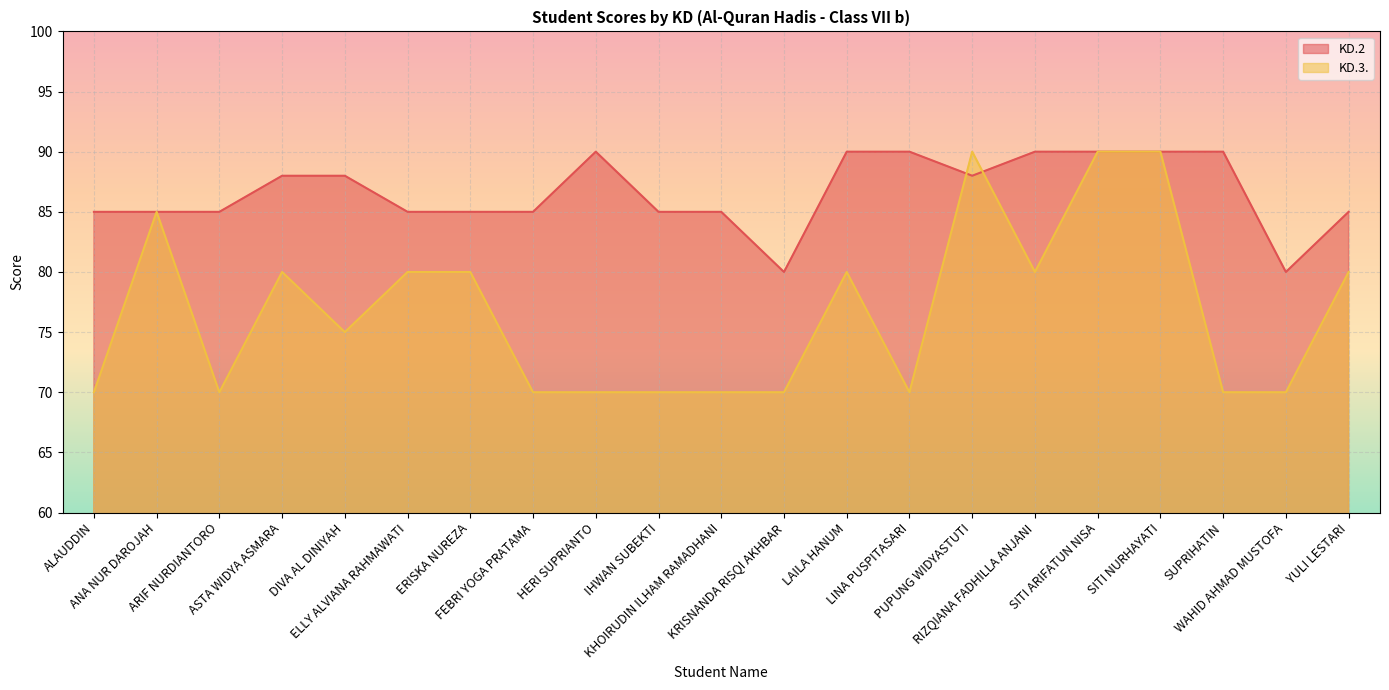

What is the sum of all KD.3. values?

1610